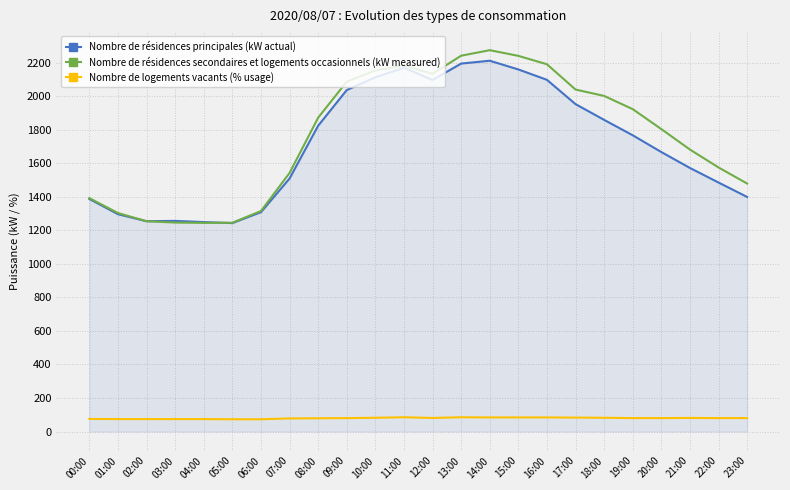

True or false: Nombre de logements vacants (% usage) and Nombre de résidences principales (kW actual) cross at least once.

False